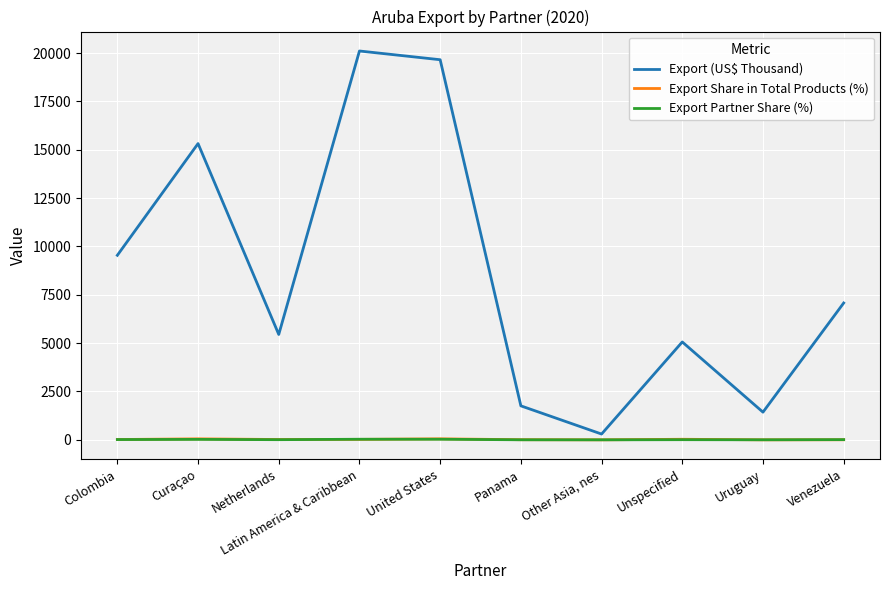

Which series has the largest total across all categories?

Export (US$ Thousand)